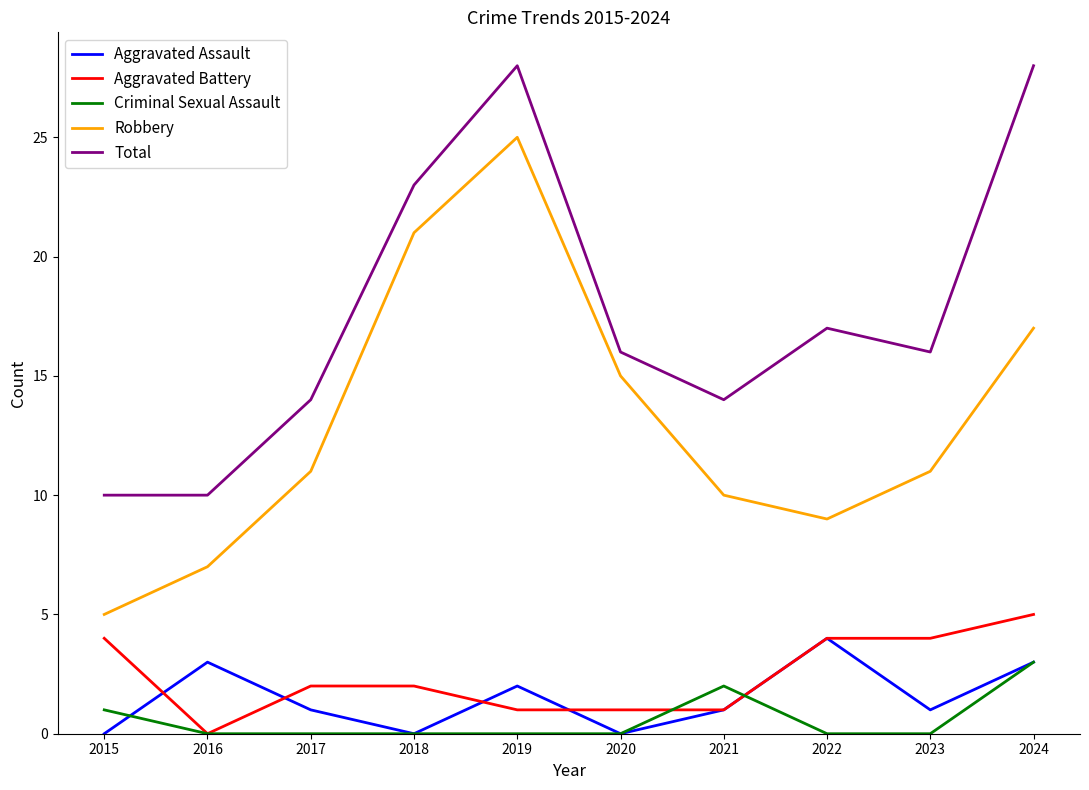

Is this an area chart (filled region under the line)?

No